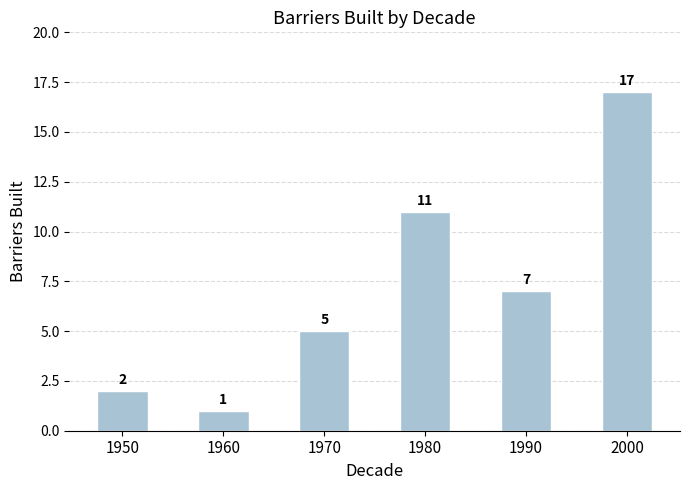

At which label does the data first exceed 7?

1980